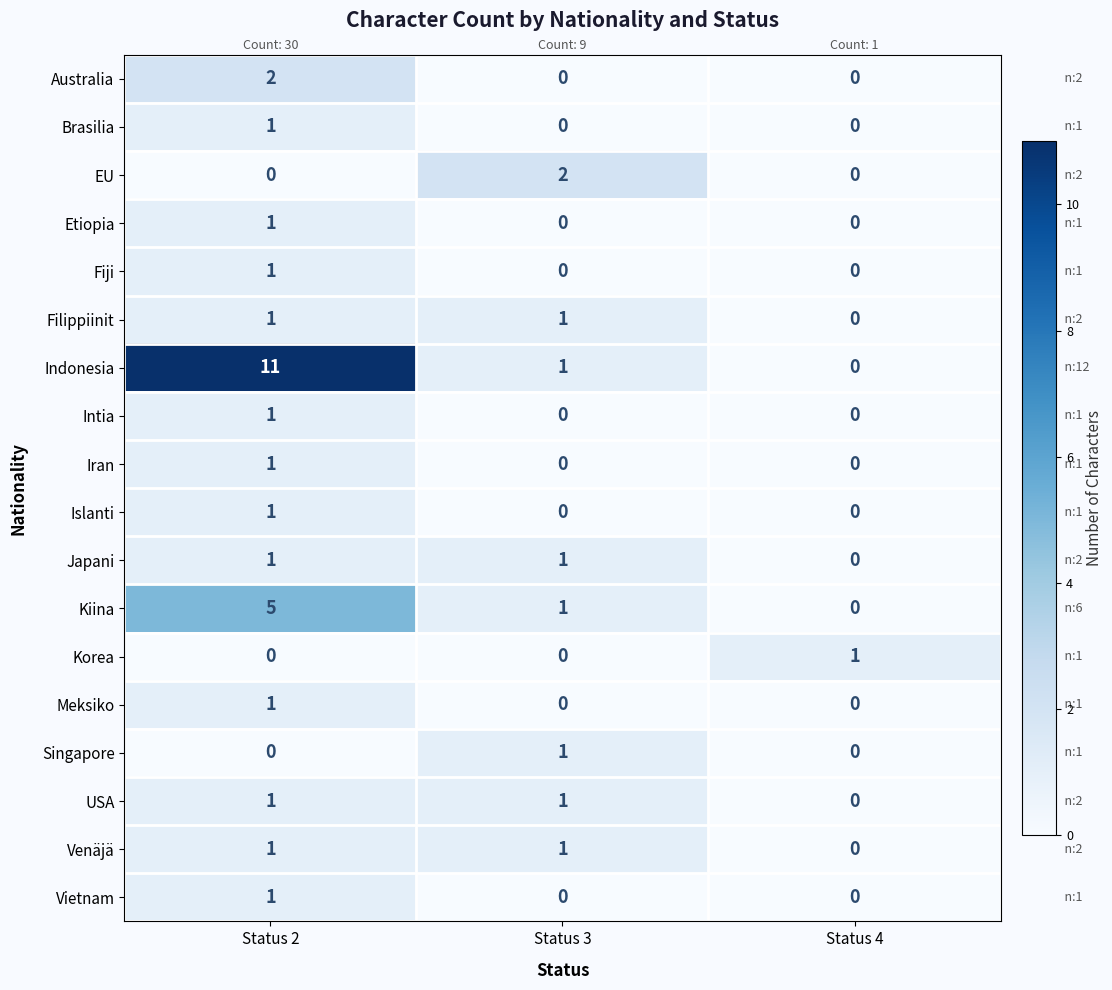

What is the difference between the highest and lowest values at Status 2?

11